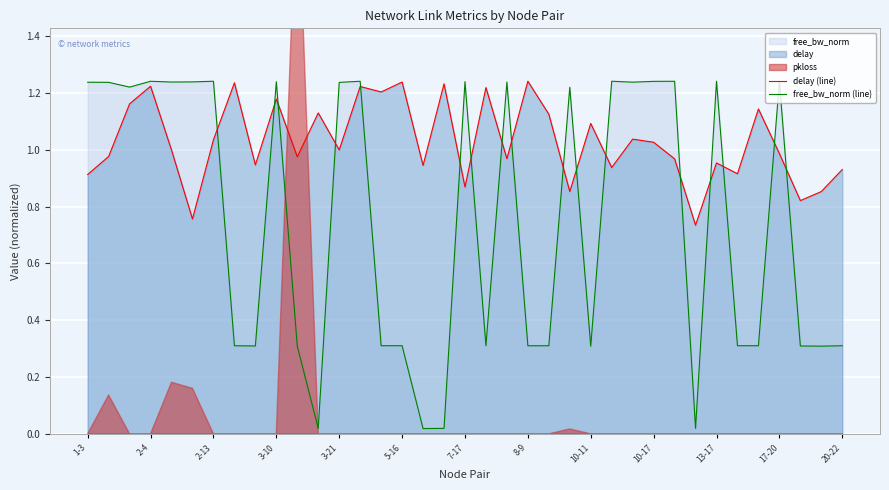

True or false: free_bw_norm (line) and delay (line) intersect in this chart.

True